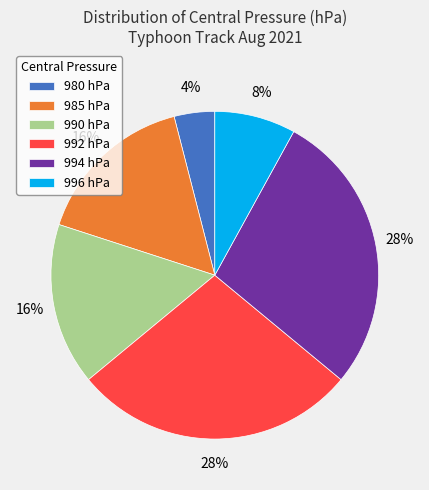

To the nearest percent, what percentage of the pie is 980 hPa?

4%